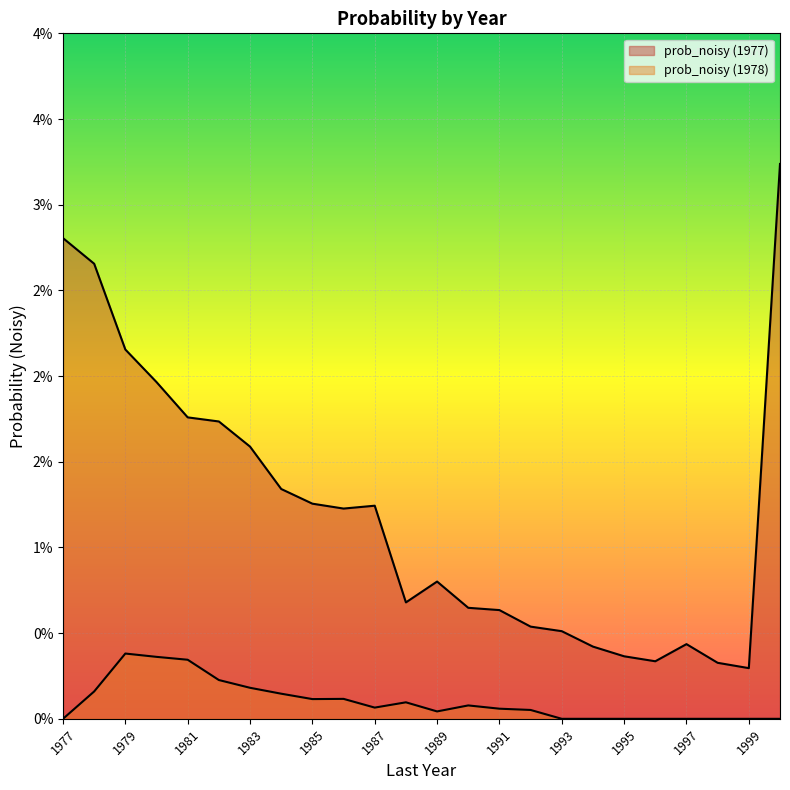

Rank the series by their maximum value, from lowest to highest.

prob_noisy (1978), prob_noisy (1977)